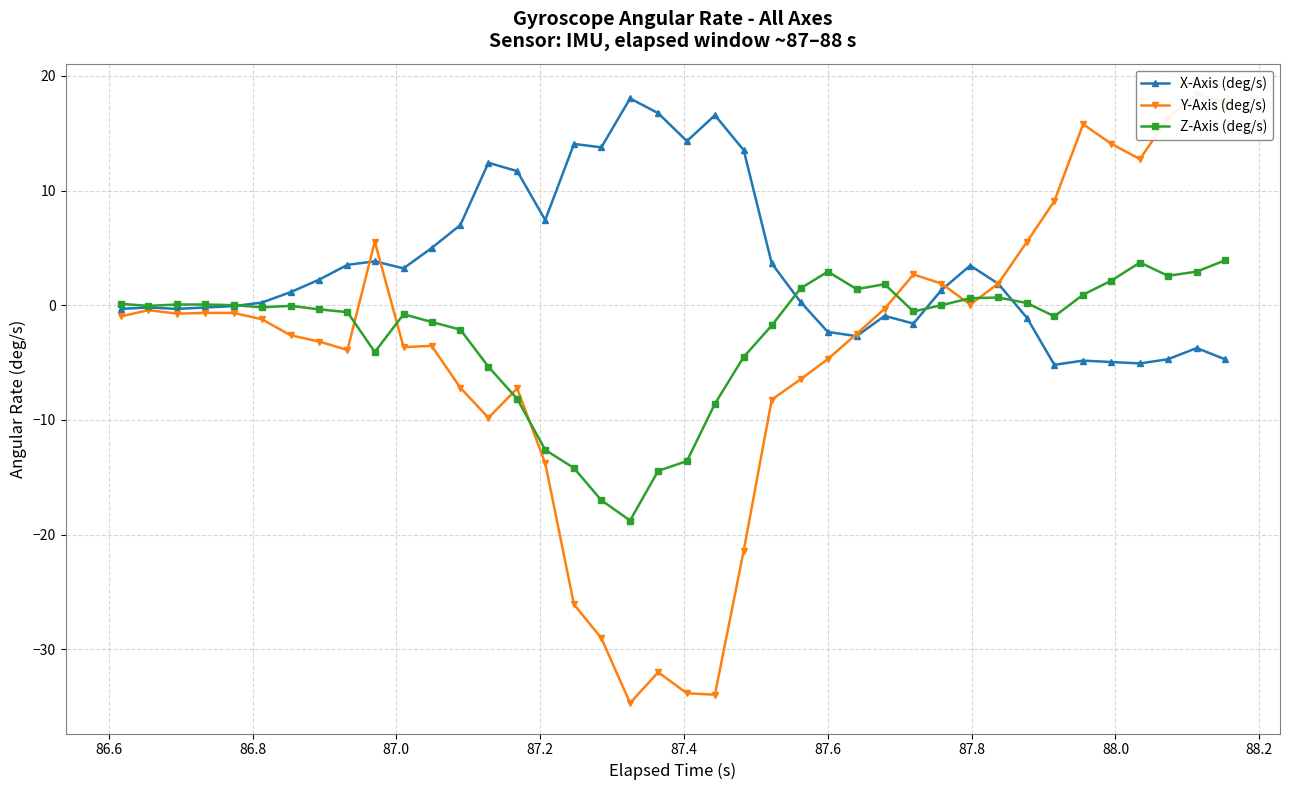

Reading left to right, transcribe all the data shown in this chart.

X-Axis (deg/s): -0.3	-0.2	-0.3	-0.2	-0.1	0.2	1.1	2.2	3.5	3.8	3.2	5.0	7.0	12.4	11.7	7.4	14.1	13.8	18.0	16.8	14.3	16.6	13.5	3.6	0.3	-2.3	-2.7	-0.9	-1.6	1.3	3.5	1.9	-1.1	-5.2	-4.8	-5.0	-5.1	-4.7	-3.7	-4.7
Y-Axis (deg/s): -1.0	-0.4	-0.7	-0.7	-0.7	-1.2	-2.6	-3.2	-3.9	5.5	-3.7	-3.5	-7.2	-9.8	-7.3	-13.8	-26.1	-29.0	-34.7	-32.0	-33.8	-34.0	-21.4	-8.2	-6.5	-4.7	-2.5	-0.3	2.7	1.9	0.1	1.9	5.5	9.1	15.8	14.1	12.7	16.3	18.4	17.7
Z-Axis (deg/s): 0.1	-0.1	0.1	0.1	0.0	-0.2	-0.1	-0.4	-0.6	-4.1	-0.8	-1.5	-2.1	-5.4	-8.2	-12.6	-14.2	-17.0	-18.8	-14.4	-13.6	-8.6	-4.5	-1.8	1.5	2.9	1.4	1.8	-0.5	0.0	0.6	0.7	0.2	-1.0	0.9	2.1	3.7	2.6	2.9	3.9